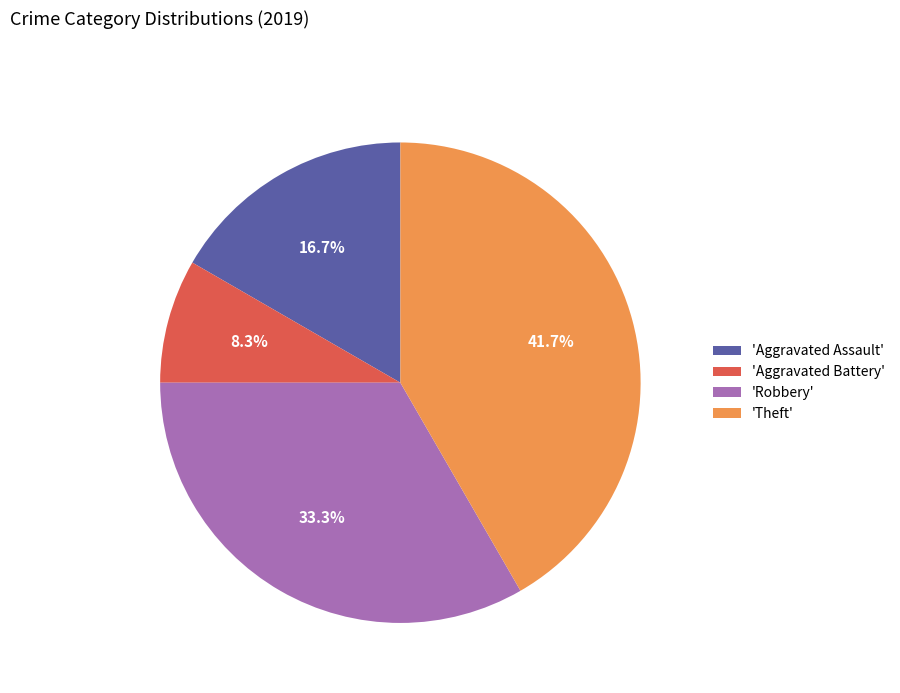

How many segments does this pie chart have?

4